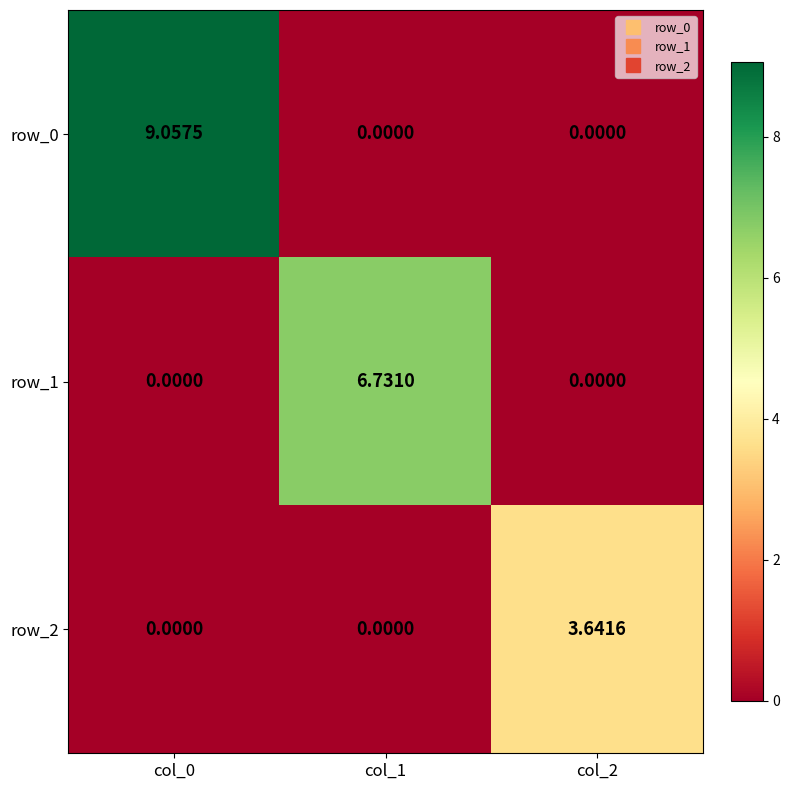

The value of row_1 at col_2 is 0.0. True or false?

True